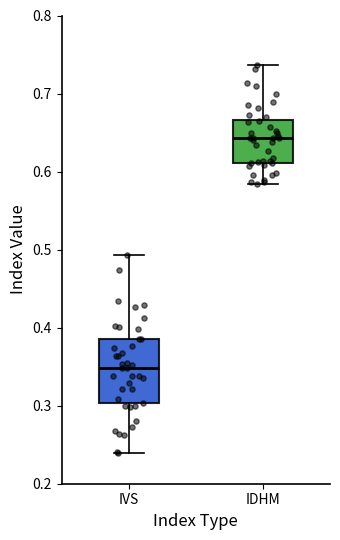

Reading left to right, read every box against the y-axis: the position of its median line, the range the box covers, and the ends of its whiskers. The values are not printed on the chart, so give them approximately, as read against the axis.

IVS: median 0.35, box 0.30 to 0.39, whiskers 0.24 to 0.49
IDHM: median 0.64, box 0.61 to 0.67, whiskers 0.58 to 0.74